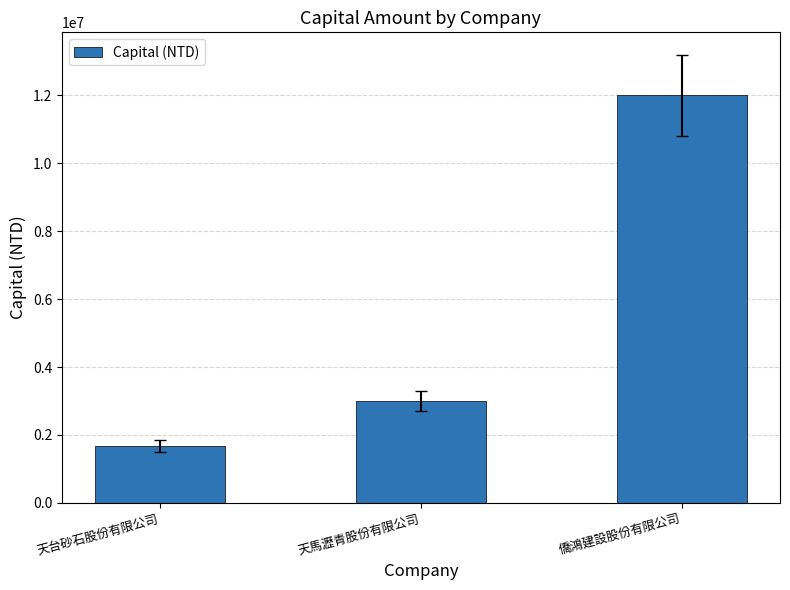

Which label corresponds to the largest value in the chart?

僑鴻建設股份有限公司